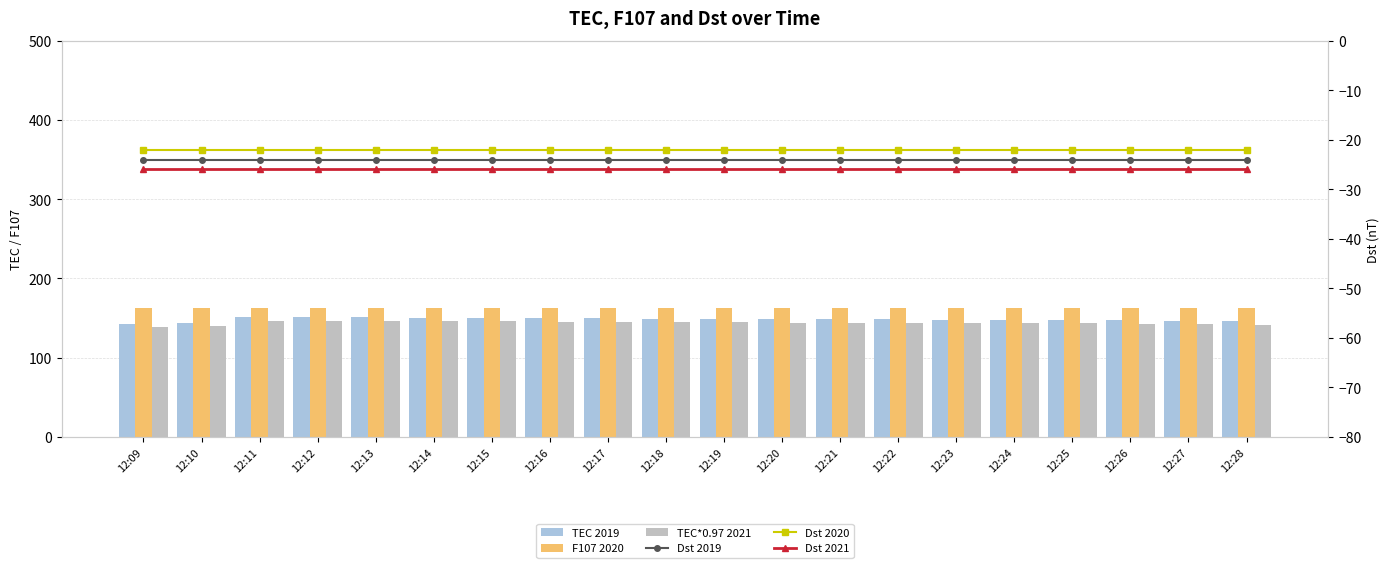

What is the lowest value of the TEC 2019 series?

142.6